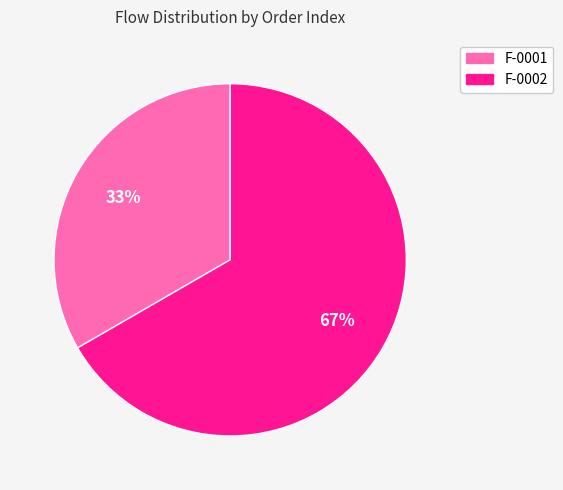

Combined, do F-0002 and F-0001 account for over 50%?

Yes